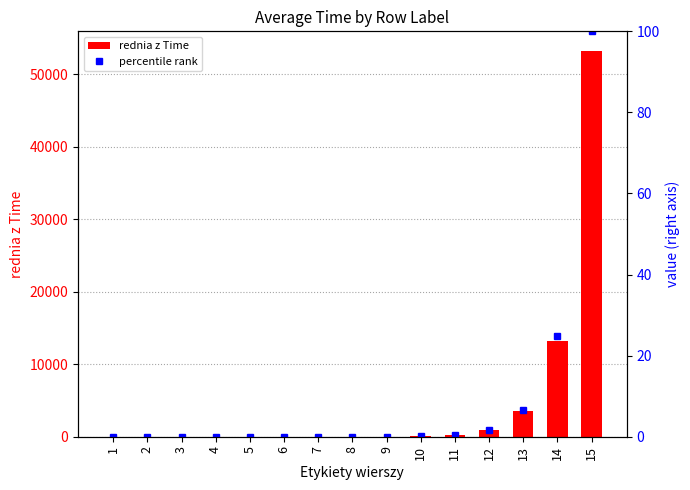

Reading right to left, transcribe all the data shown in this chart.

rednia z Time: 15=53234.6	14=13253.4	13=3555.4	12=943.2	11=289.6	10=77.0	9=25.3	8=6.8	7=1.8	6=0.6	5=0.2	4=0.0	3=0.0	2=0.0	1=0.0
percentile rank: 15=100.0	14=24.9	13=6.7	12=1.8	11=0.5	10=0.1	9=0.0	8=0.0	7=0.0	6=0.0	5=0.0	4=0.0	3=0.0	2=0.0	1=0.0